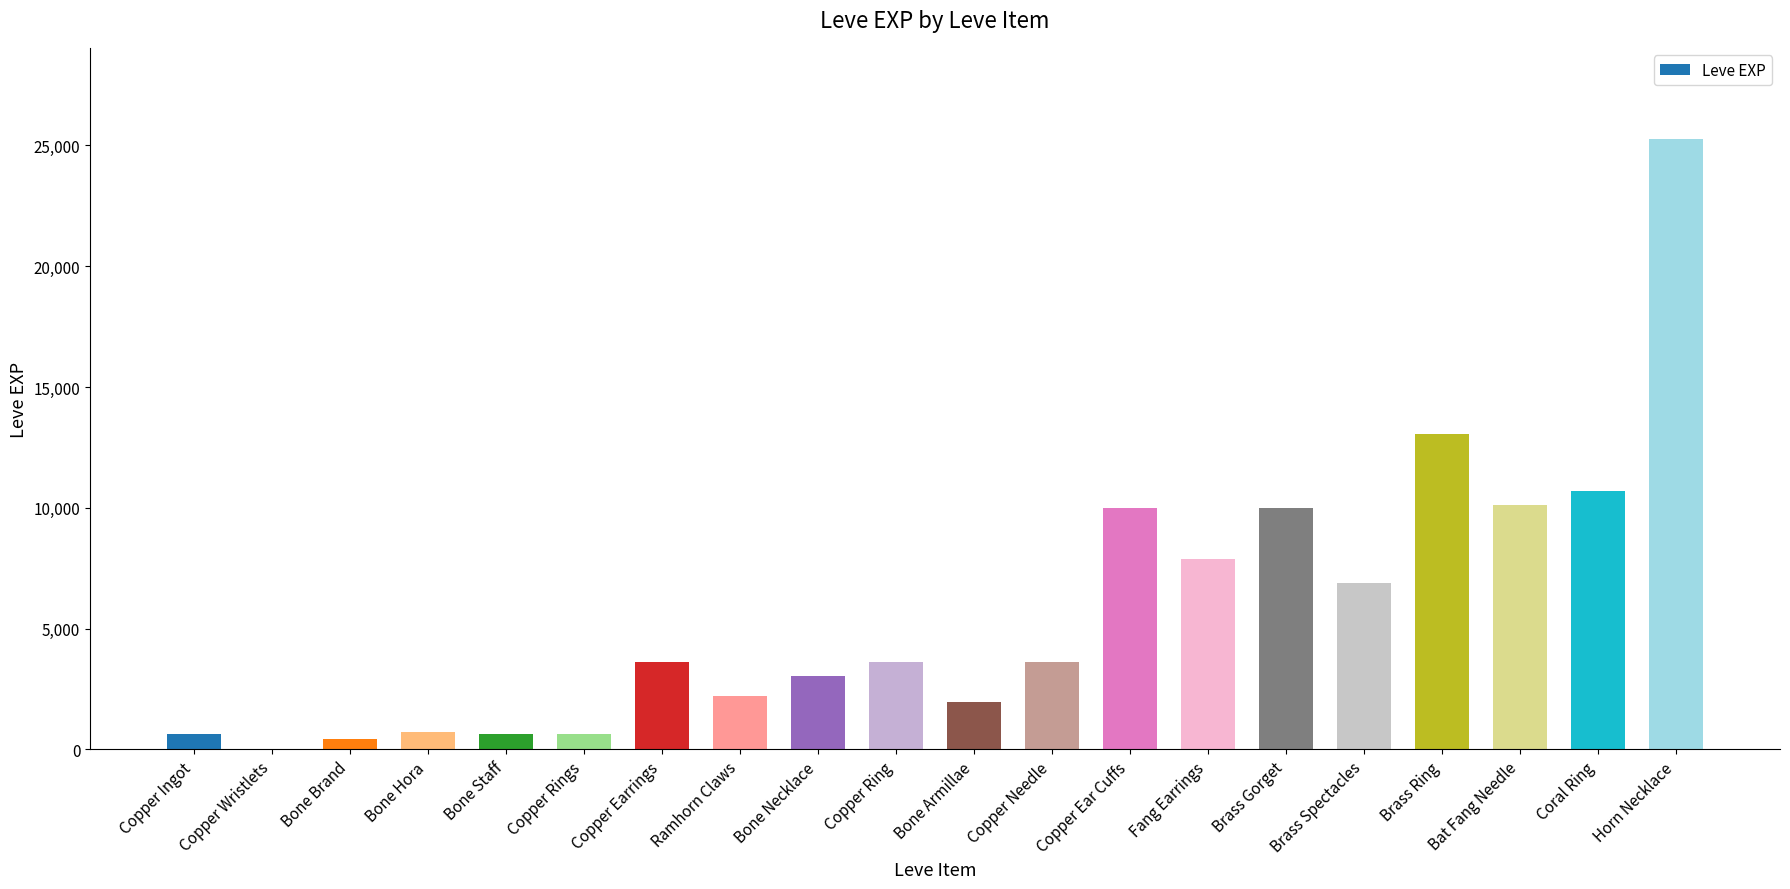

Is it true that the value at Copper Earrings is 3600?

True